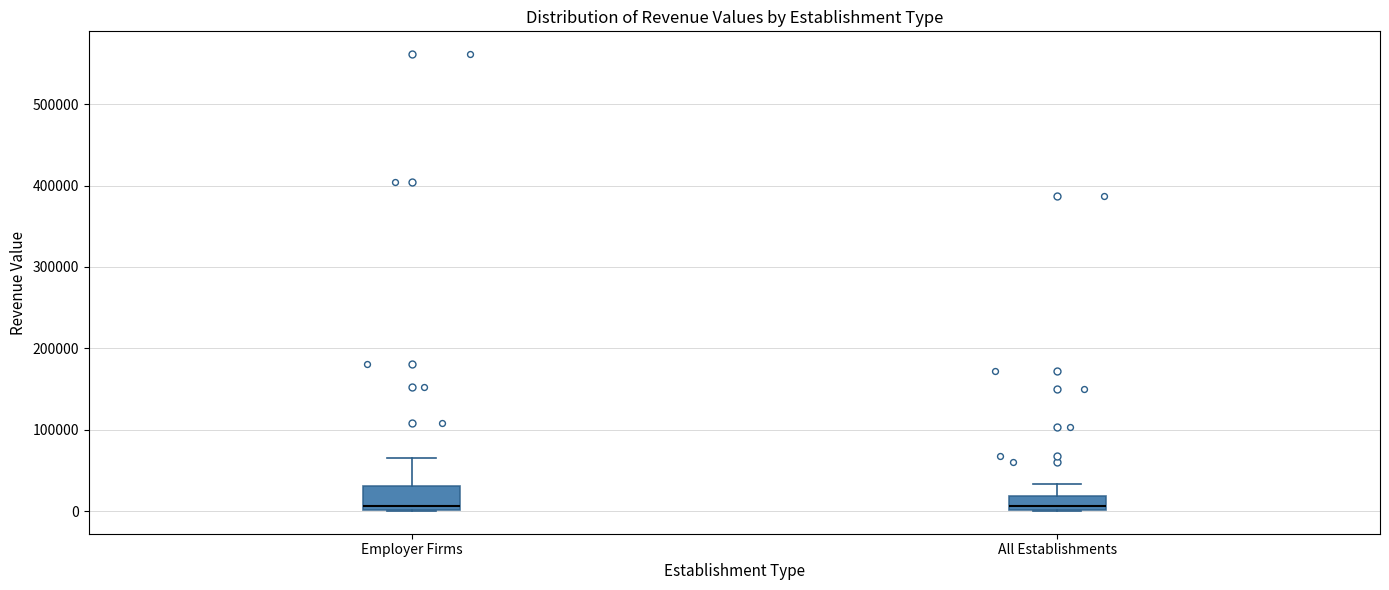

Reading left to right, transcribe this box plot: for each box, give where its median line is, the range the box spans, and where its two whiskers end, as read against the y-axis. The values are not printed on the chart, so give them approximately, as read against the axis.

Employer Firms: median 10000, box 0 to 30000, whiskers 0 to 70000
All Establishments: median 10000, box 0 to 20000, whiskers 0 to 30000